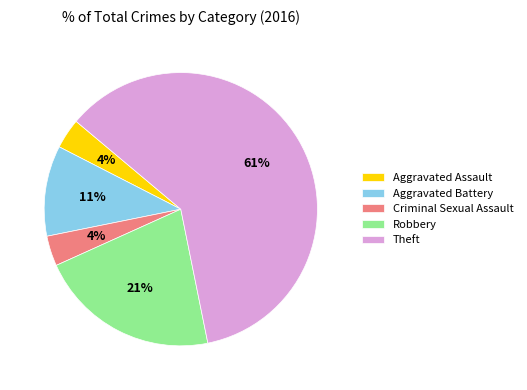

Is it true that Aggravated Battery is 11% of the pie?

True